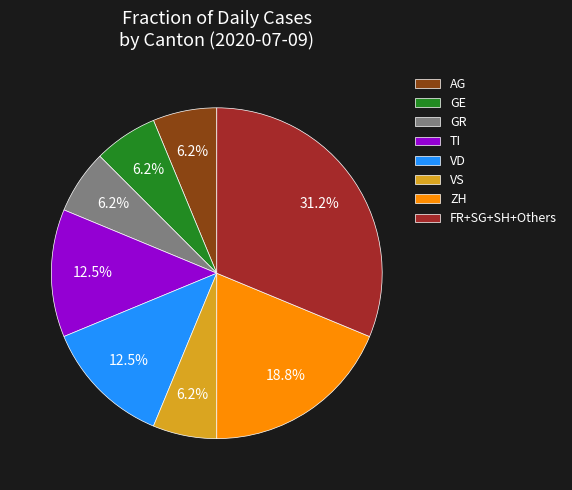

Which category has the biggest portion of the pie?

FR+SG+SH+Others